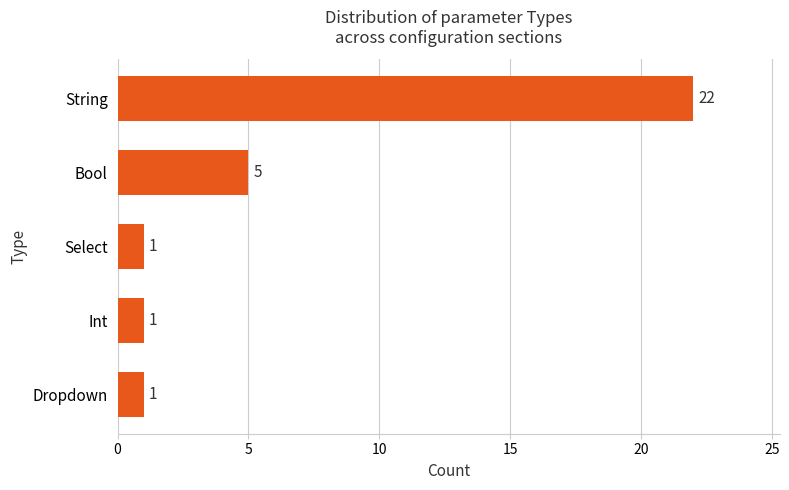

What is the minimum value shown in the chart?

1